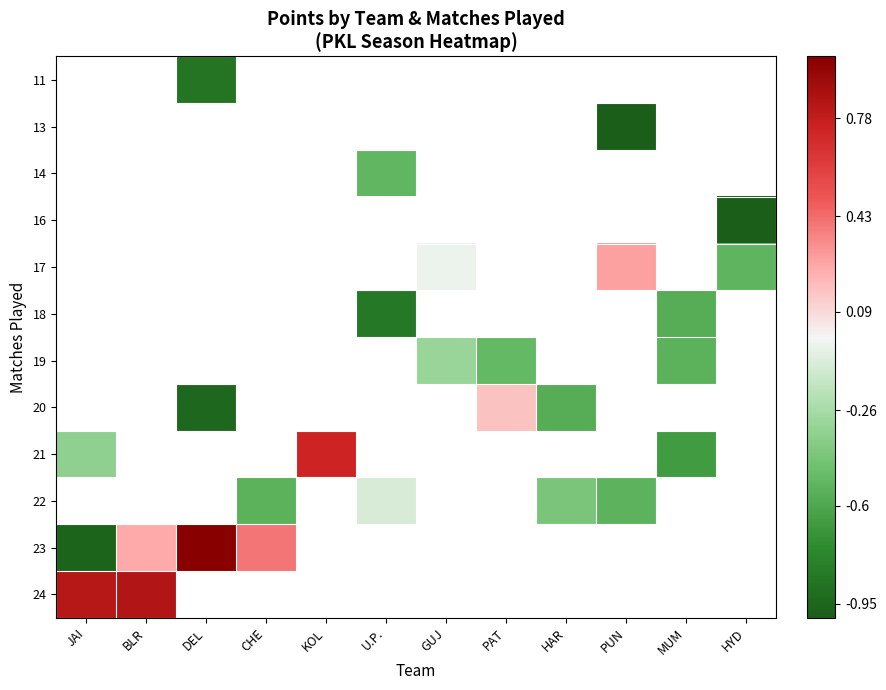

Count the number of categories in the chart.

12